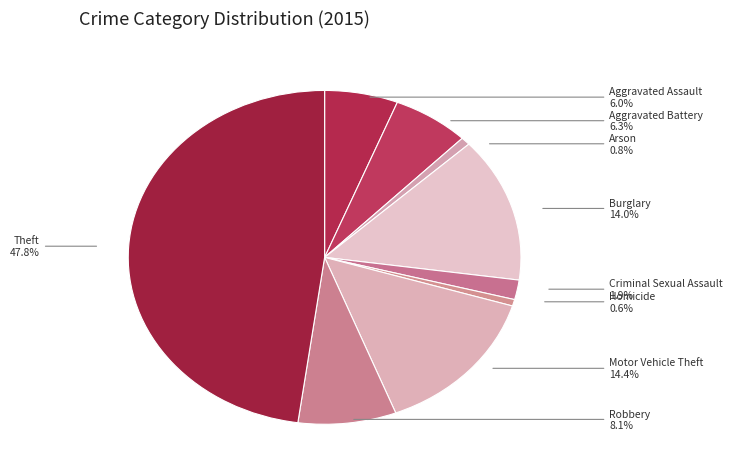

Combined, do Motor Vehicle Theft and Robbery account for over 50%?

No